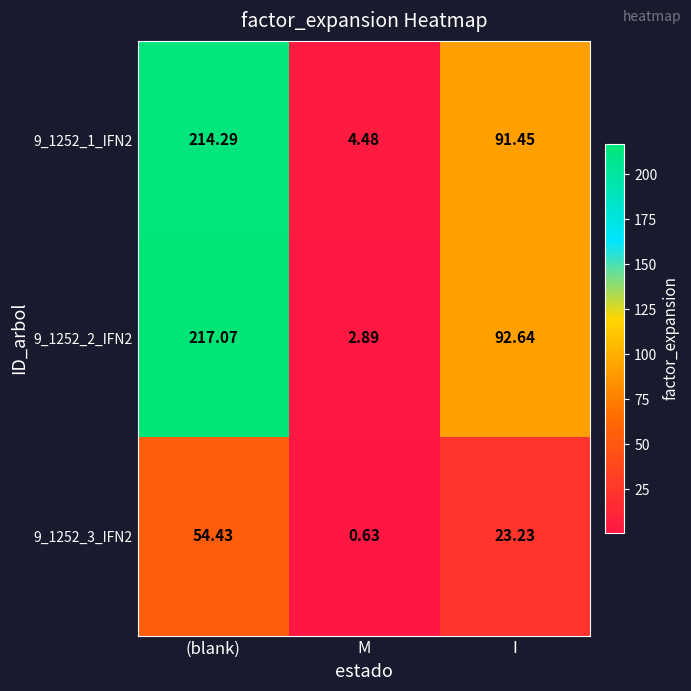

Which category has the highest value across all series?

(blank)